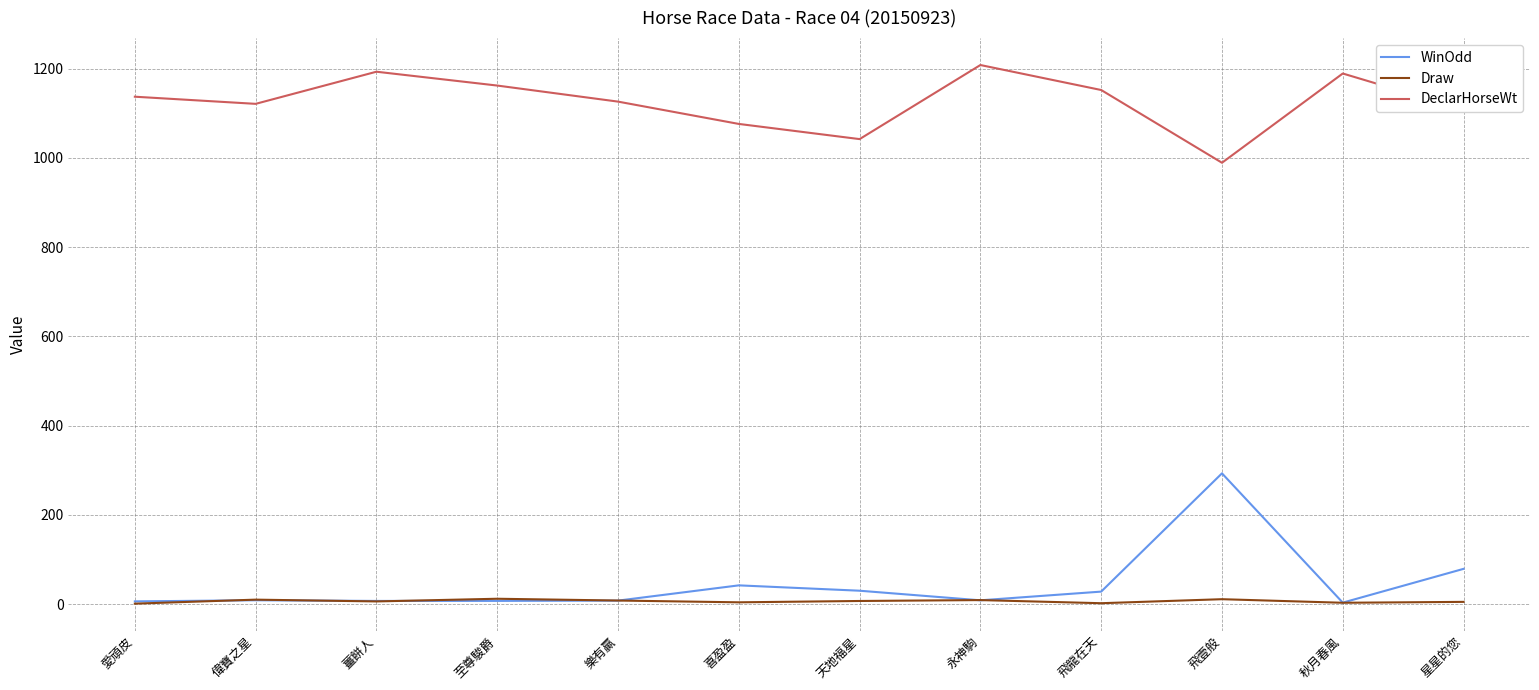

What is the total value across all series at 飛龍在天?

1182.0